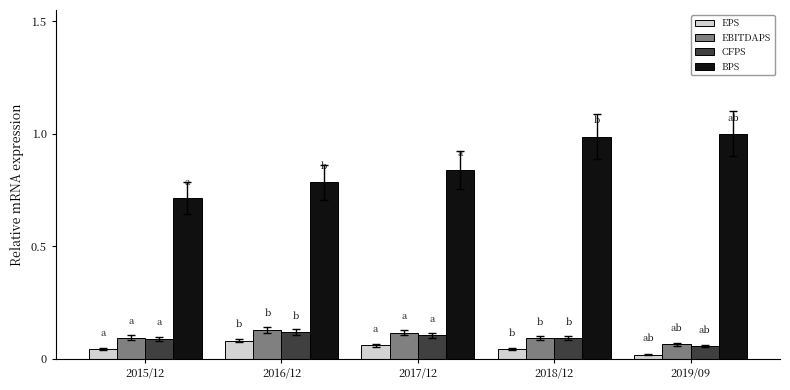

Count the number of categories in the chart.

5